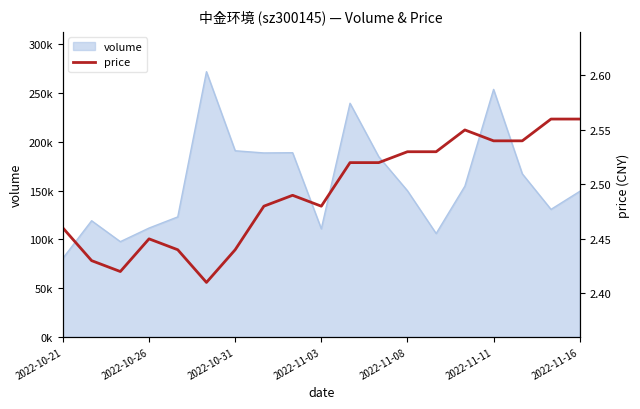

Between 9 and 16, which is larger?

16